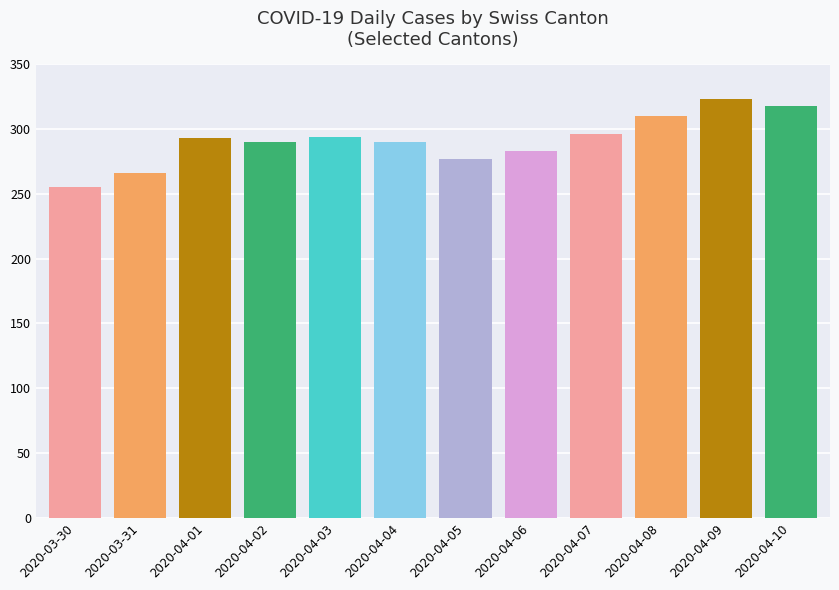

What value does the data have at 2020-04-06, to the nearest 10?

280